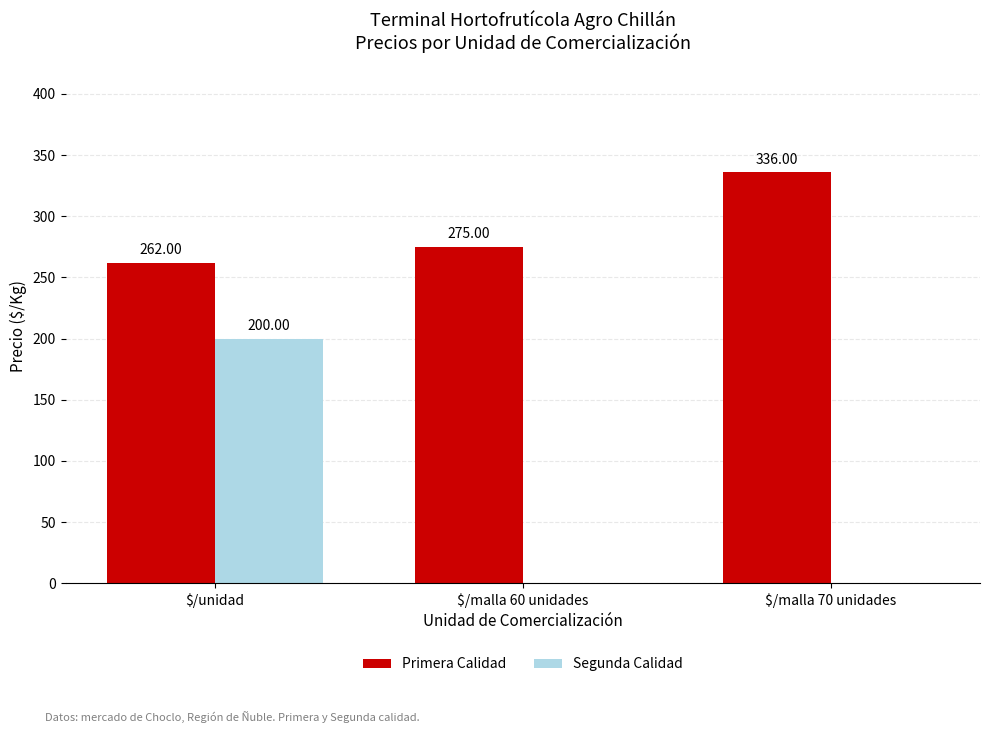

How many groups of bars are there?

3